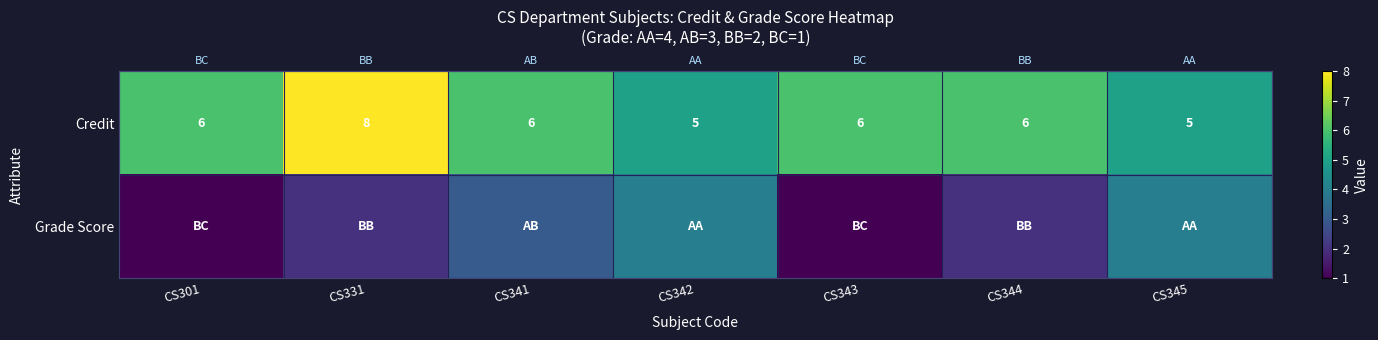

What is the lowest value of the Grade Score series?

1